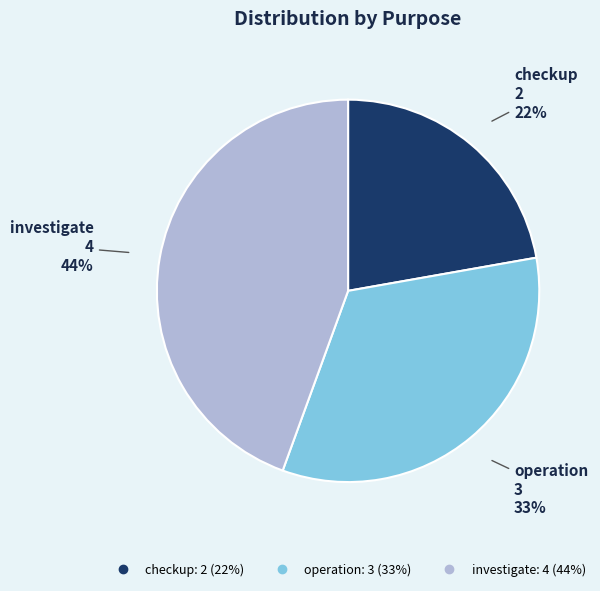

What is the smallest slice in the pie chart?

checkup